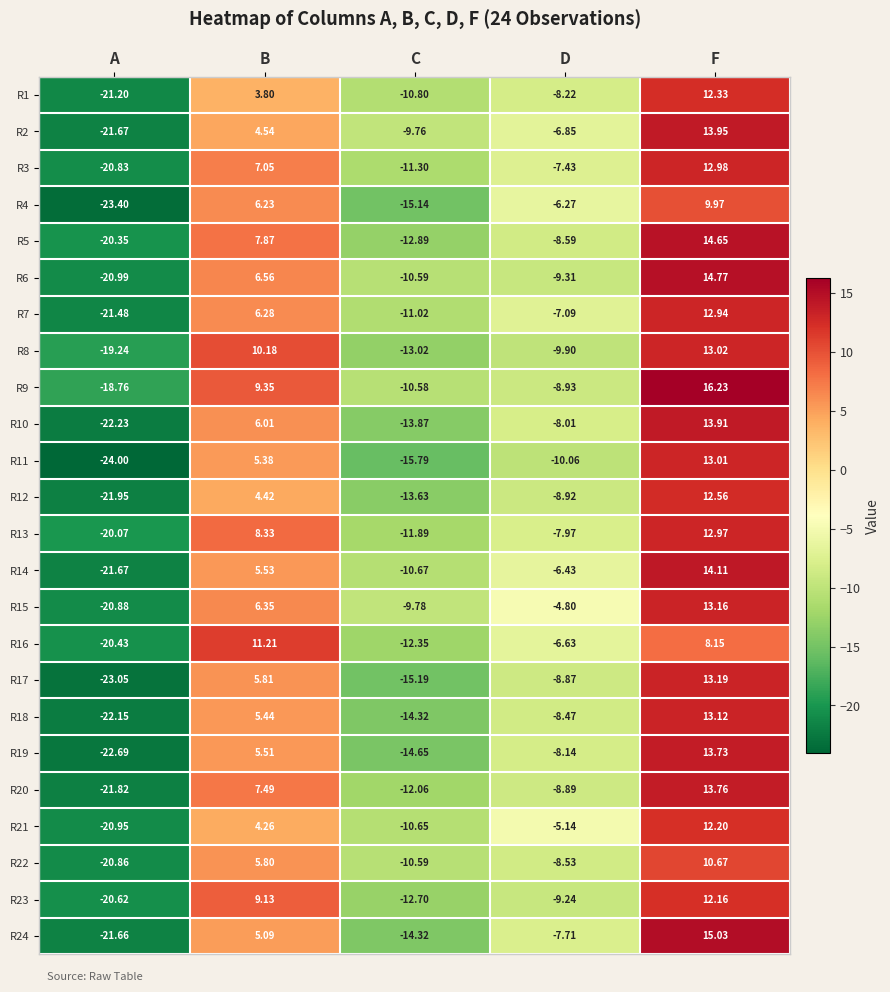

Where is R14 nearest to the value -3?

D